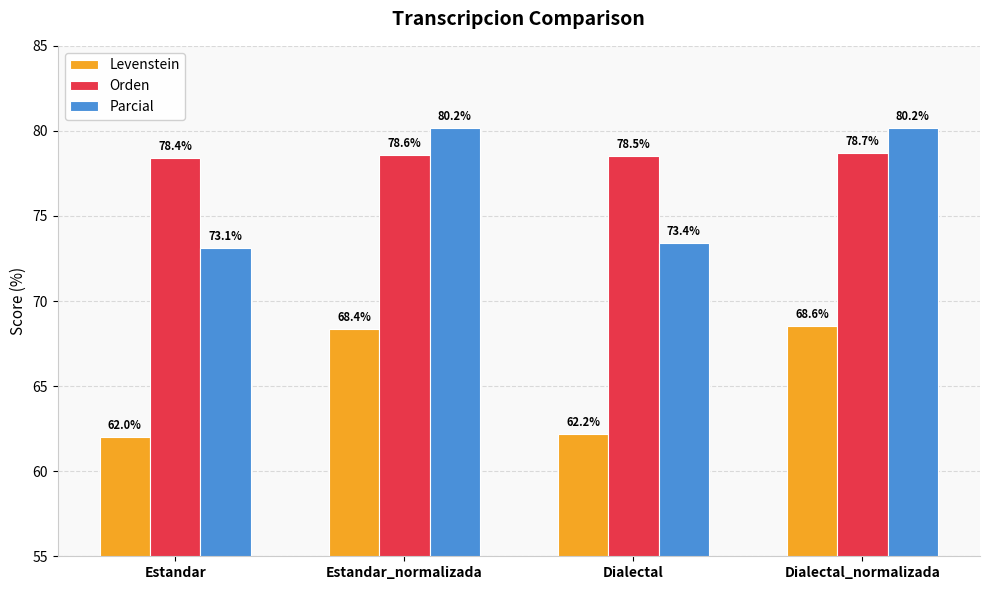

How many groups of bars are there?

4